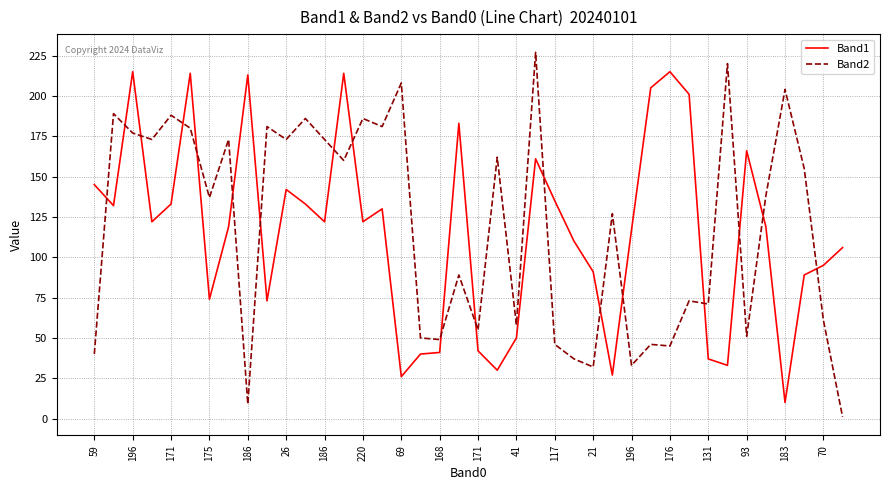

Which series has the largest range (max minus min)?

Band2